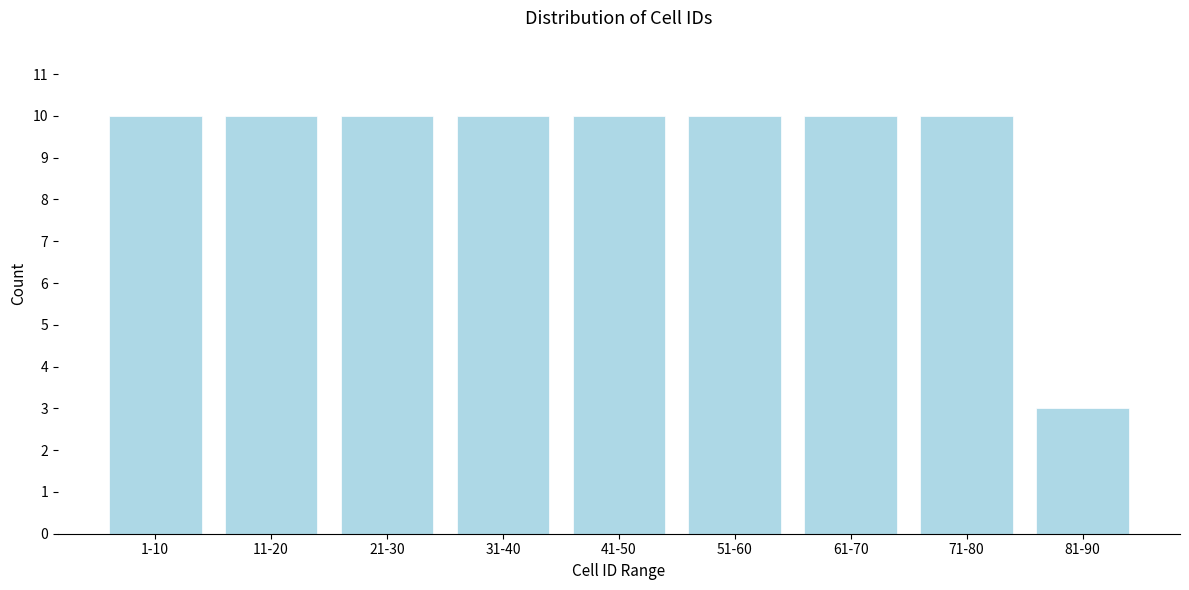

Reading left to right, what are all the values shown in this chart?

1-10=10	11-20=10	21-30=10	31-40=10	41-50=10	51-60=10	61-70=10	71-80=10	81-90=3